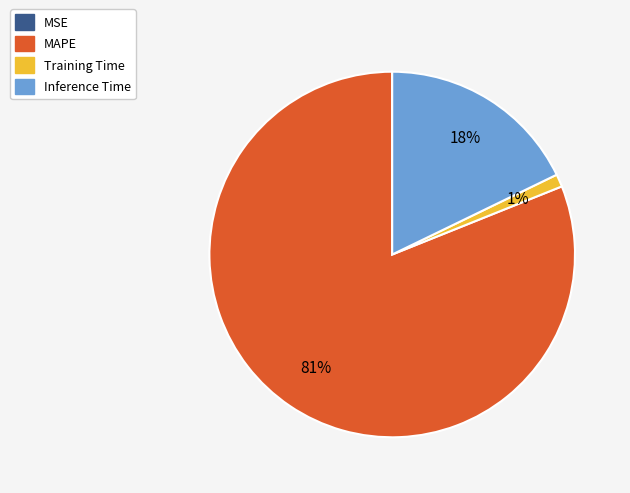

Which has a higher value, Inference Time or Training Time?

Inference Time